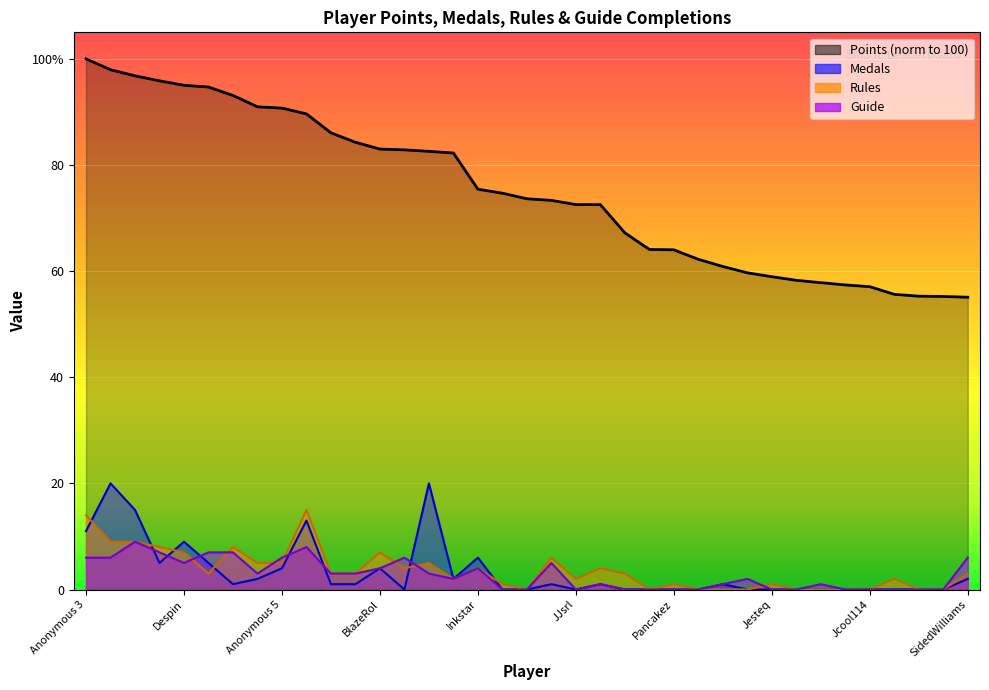

Is it true that Guide equals -3.6 at Jesteq?

False